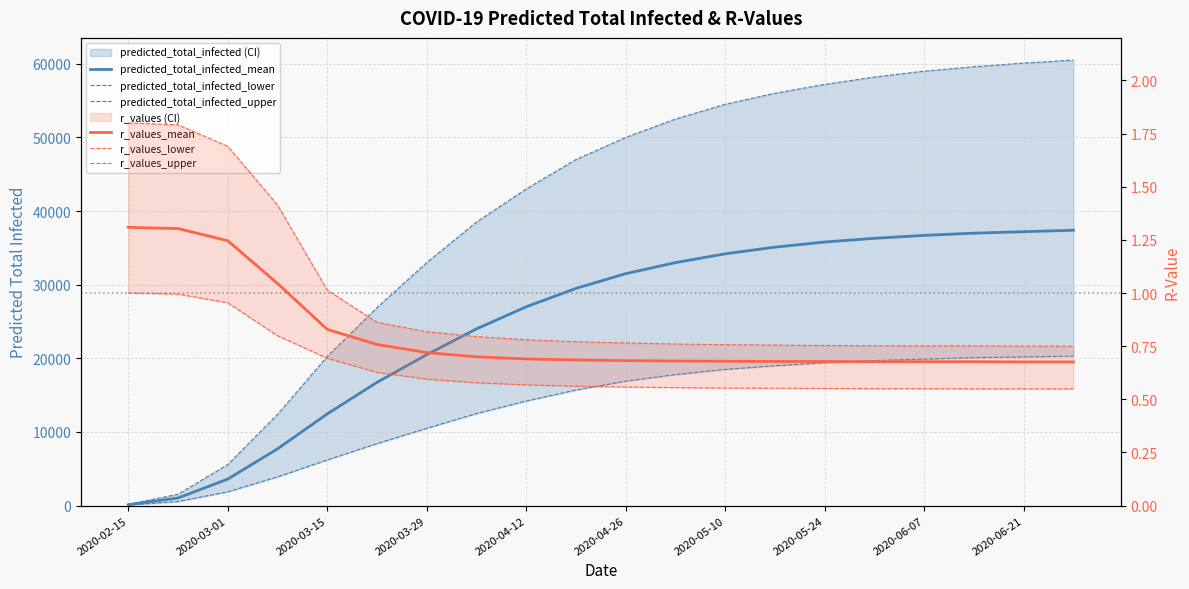

Is this an area chart (filled region under the line)?

No